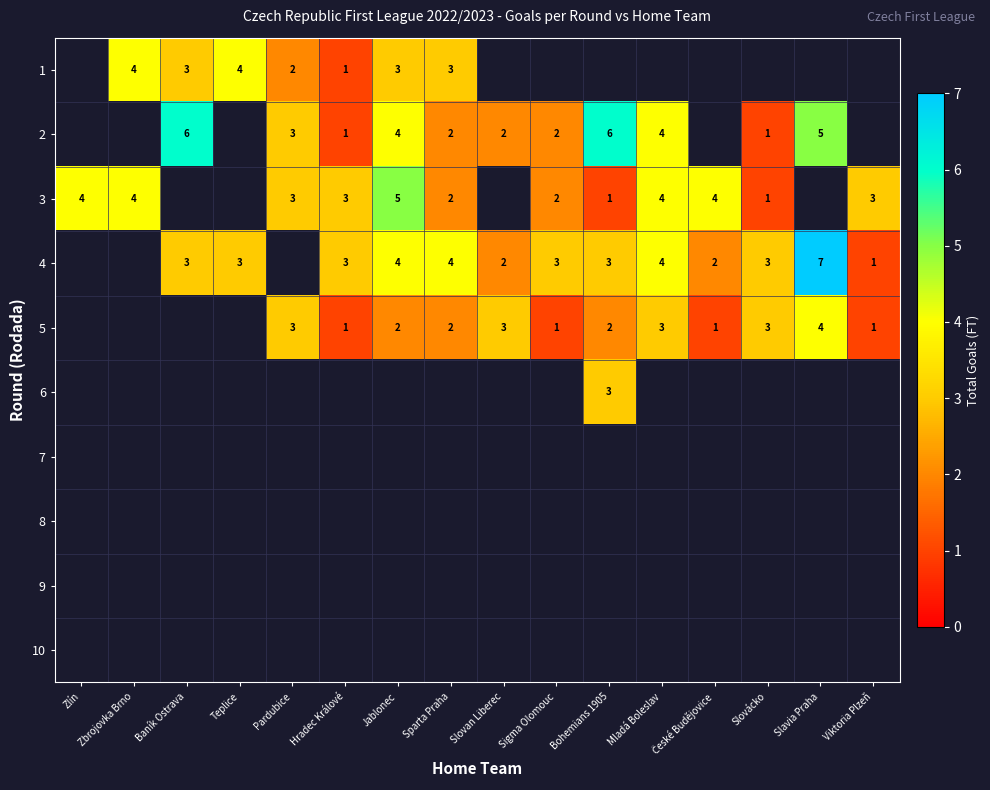

The 5 series shows 3 at Mladá Boleslav. True or false?

True